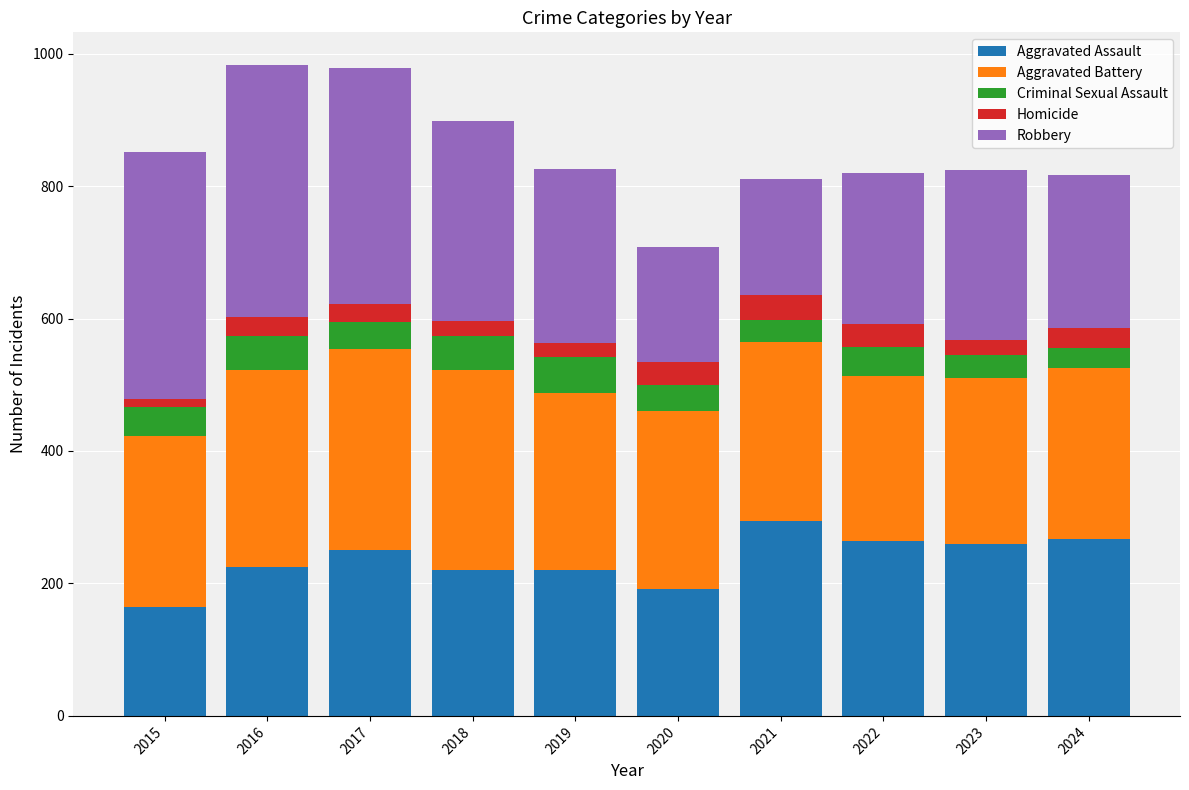

Does the chart contain any negative values?

No